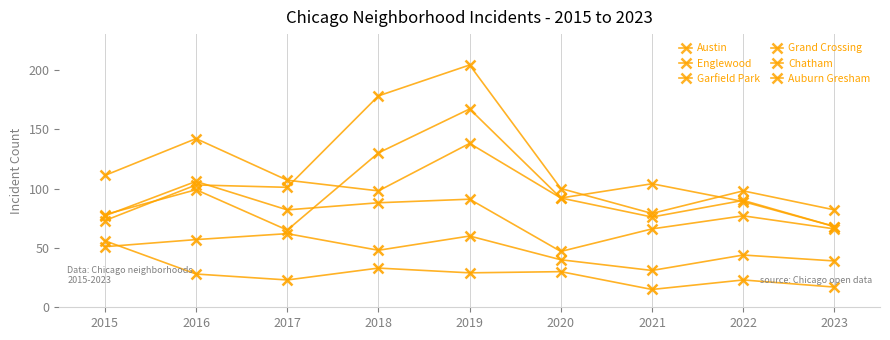

At which category is the sum across all series the highest?

2019